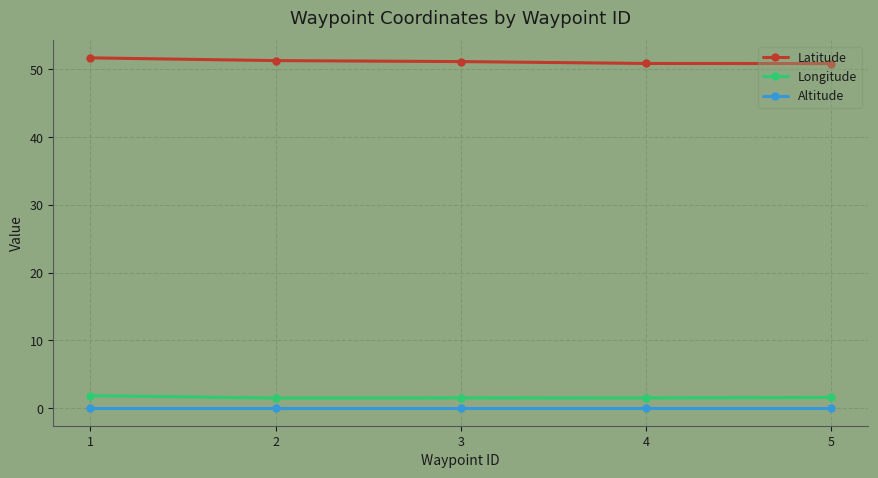

Rank the series at 5 from lowest to highest value.

Altitude, Longitude, Latitude